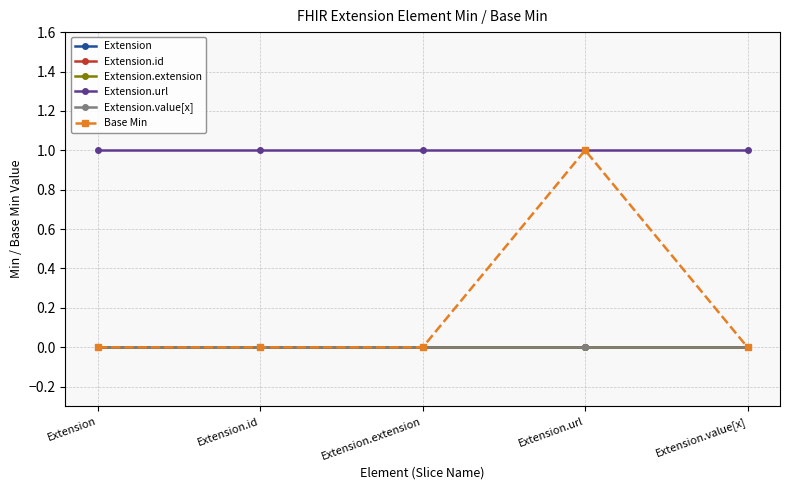

Is this an area chart (filled region under the line)?

No